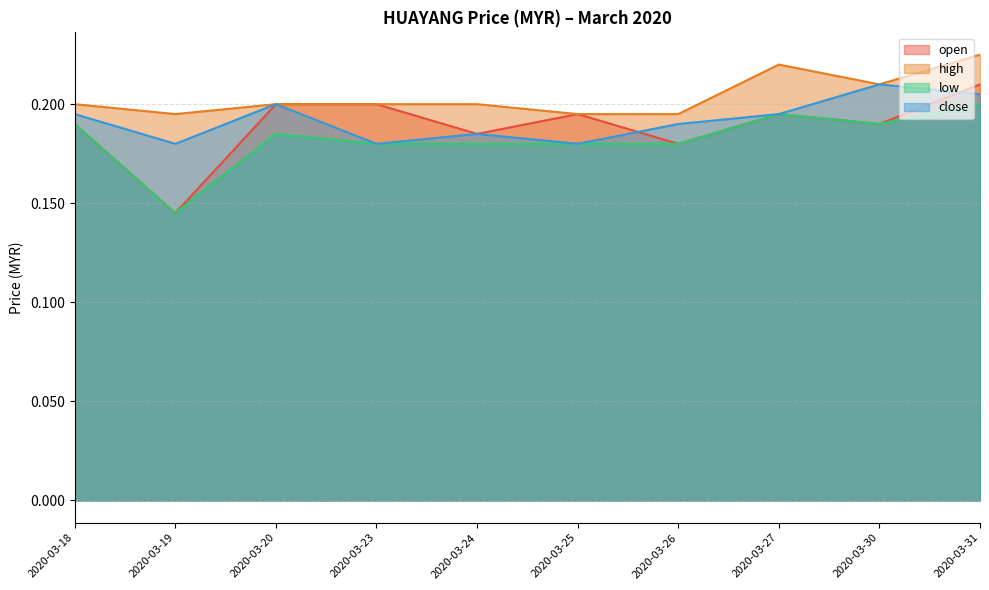

True or false: close has a value of 0.2 at 2020-03-19.

True